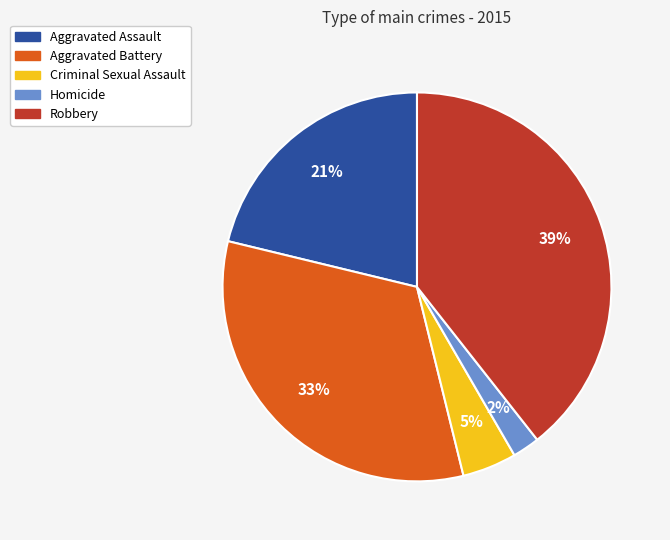

Does Homicide account for over 50% of the chart?

No